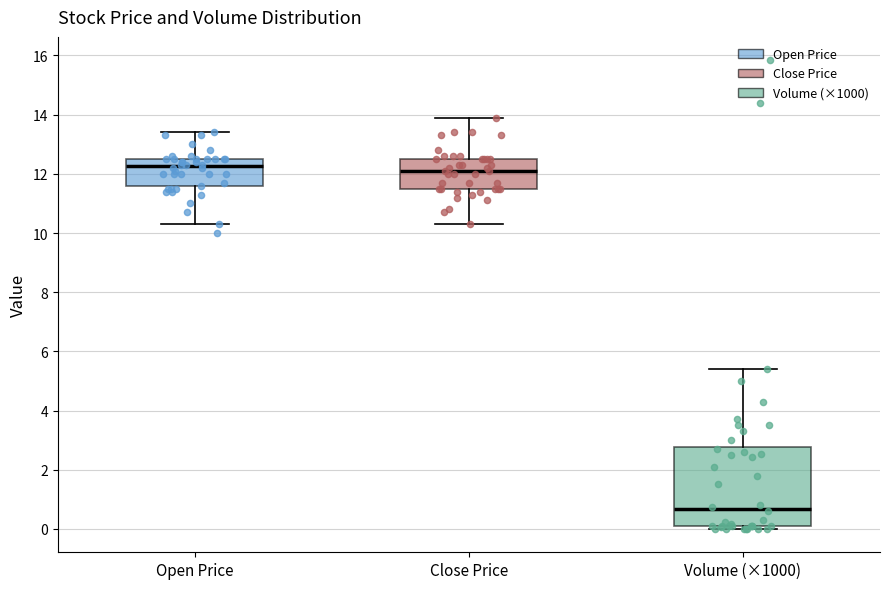

Which box's median line is the lowest?

Volume (×1000)